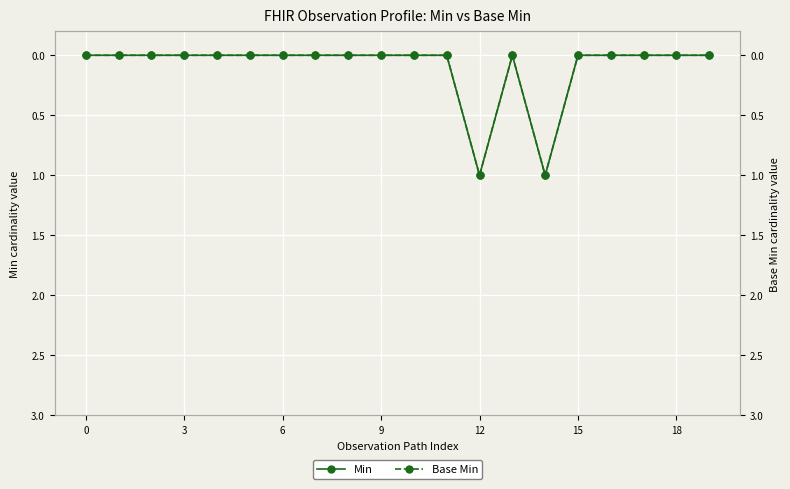

Is it true that Min equals -1 at 6?

False